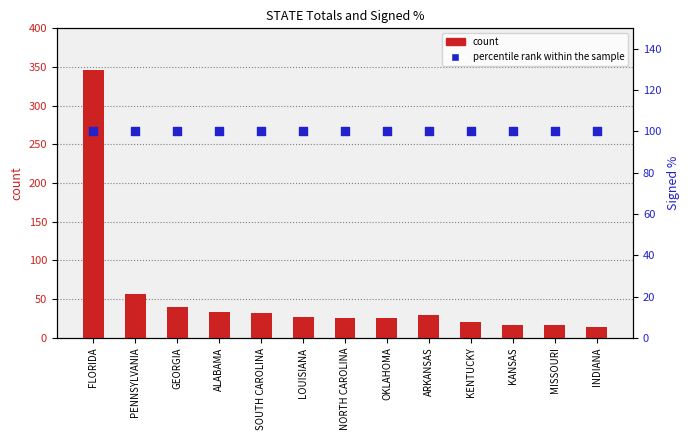

Which series reaches the maximum Y coordinate?

count